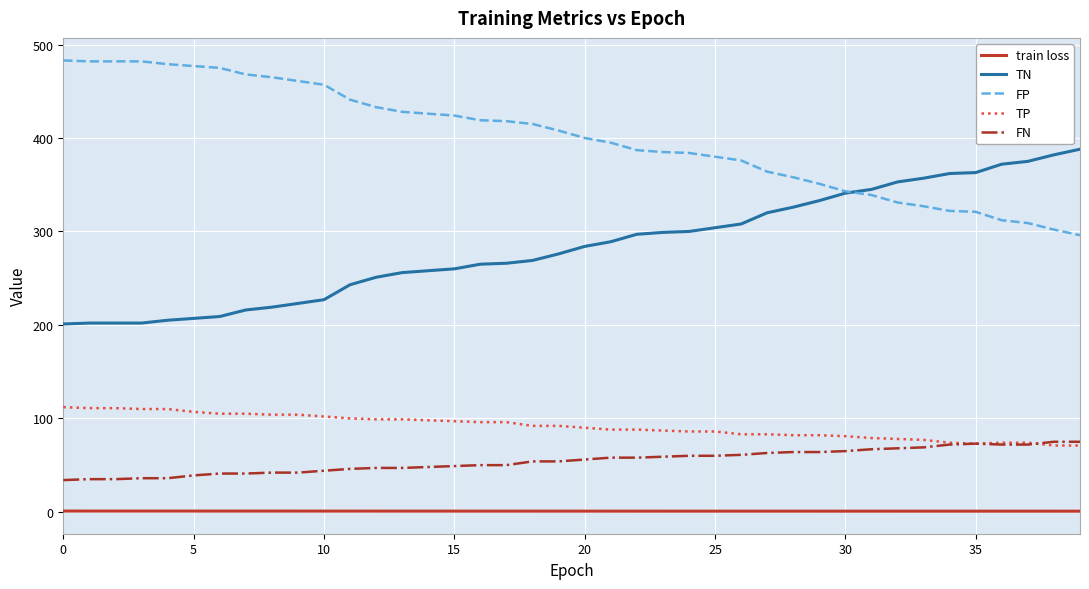

Which series has the largest total across all categories?

FP